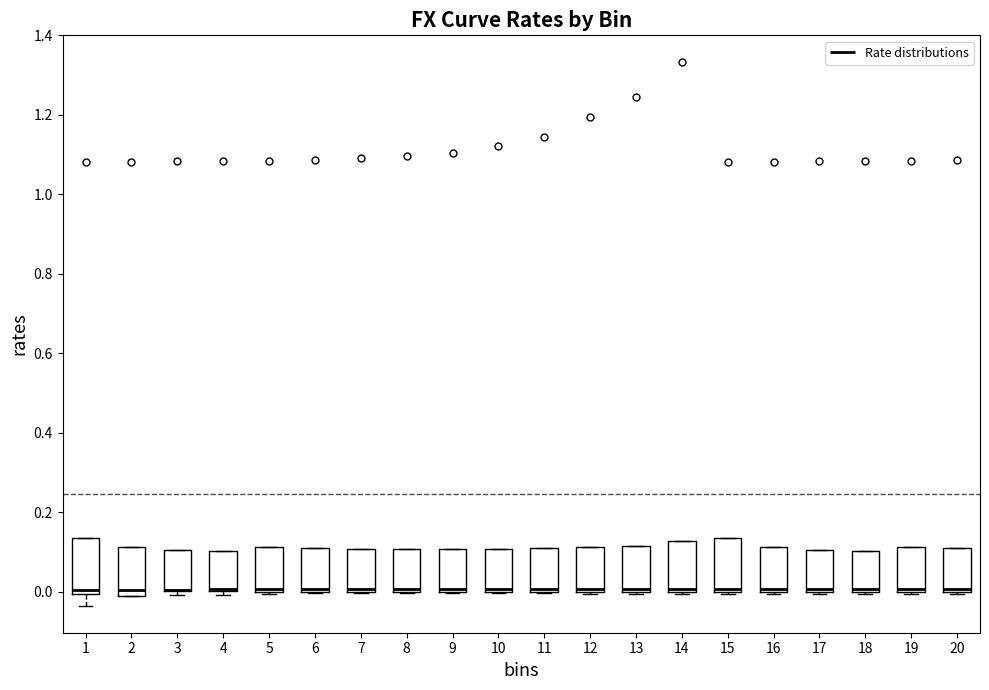

Reading left to right, read every box against the y-axis: the position of its median line, the range the box covers, and the ends of its whiskers. The values are not printed on the chart, so give them approximately, as read against the axis.

1: median 0.00 (just above the box's lower edge), box 0.00 to 0.14, whiskers -0.04 to 0.14
2: median 0.00 (just above the box's lower edge), box 0.00 to 0.12, whiskers -0.02 to 0.12
3: median 0.00 (drawn on the box's lower edge), box 0.00 to 0.10, whiskers 0.00 (just below the box's lower edge) to 0.10
4: median 0.00 (drawn on the box's lower edge), box 0.00 to 0.10, whiskers 0.00 (just below the box's lower edge) to 0.10
5: median 0.00 (just above the box's lower edge), box 0.00 to 0.12, whiskers 0.00 to 0.12
6: median 0.00 (drawn on the box's lower edge), box 0.00 to 0.12, whiskers 0.00 to 0.12
7: median 0.00 (just above the box's lower edge), box 0.00 to 0.10, whiskers 0.00 to 0.10
8: median 0.00 (just above the box's lower edge), box 0.00 to 0.10, whiskers 0.00 to 0.10
9: median 0.00 (just above the box's lower edge), box 0.00 to 0.10, whiskers 0.00 to 0.10
10: median 0.00 (drawn on the box's lower edge), box 0.00 to 0.10, whiskers 0.00 to 0.10
11: median 0.00 (drawn on the box's lower edge), box 0.00 to 0.12, whiskers 0.00 to 0.12
12: median 0.00 (just above the box's lower edge), box 0.00 to 0.12, whiskers 0.00 to 0.12
13: median 0.00 (just above the box's lower edge), box 0.00 to 0.12, whiskers 0.00 to 0.12
14: median 0.00 (just above the box's lower edge), box 0.00 to 0.12, whiskers 0.00 to 0.12
15: median 0.00 (just above the box's lower edge), box 0.00 to 0.14, whiskers 0.00 to 0.14
16: median 0.00 (just above the box's lower edge), box 0.00 to 0.12, whiskers 0.00 to 0.12
17: median 0.00 (just above the box's lower edge), box 0.00 to 0.10, whiskers 0.00 to 0.10
18: median 0.00 (just above the box's lower edge), box 0.00 to 0.10, whiskers 0.00 to 0.10
19: median 0.00 (just above the box's lower edge), box 0.00 to 0.12, whiskers 0.00 to 0.12
20: median 0.00 (just above the box's lower edge), box 0.00 to 0.12, whiskers 0.00 to 0.12